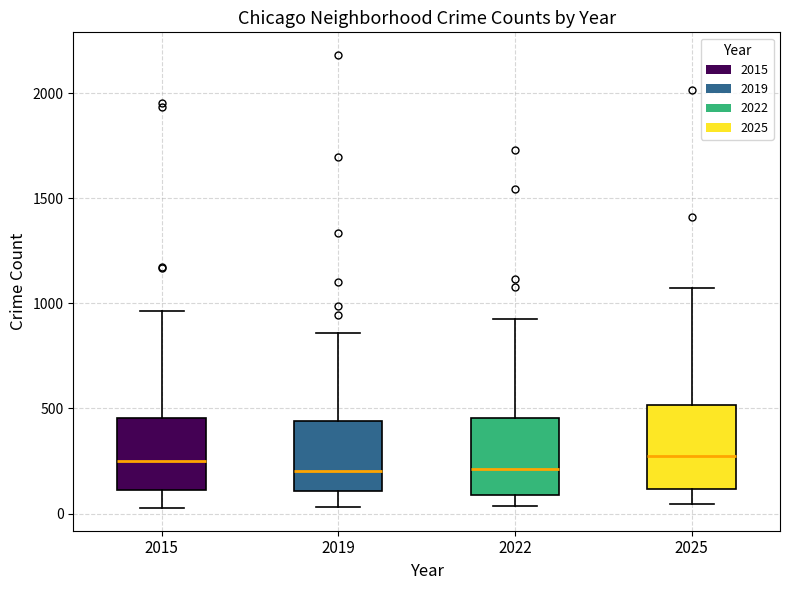

Where does the upper whisker of the box at x = 2025 end on the y-axis? The values are not printed on the chart, so give them approximately, as read against the axis.

1100